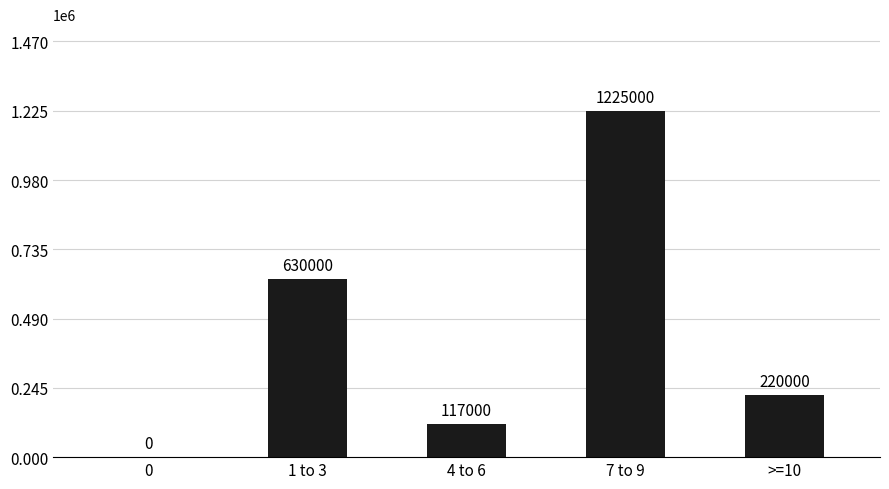

True or false: the data shows 1077766 at 1 to 3.

False